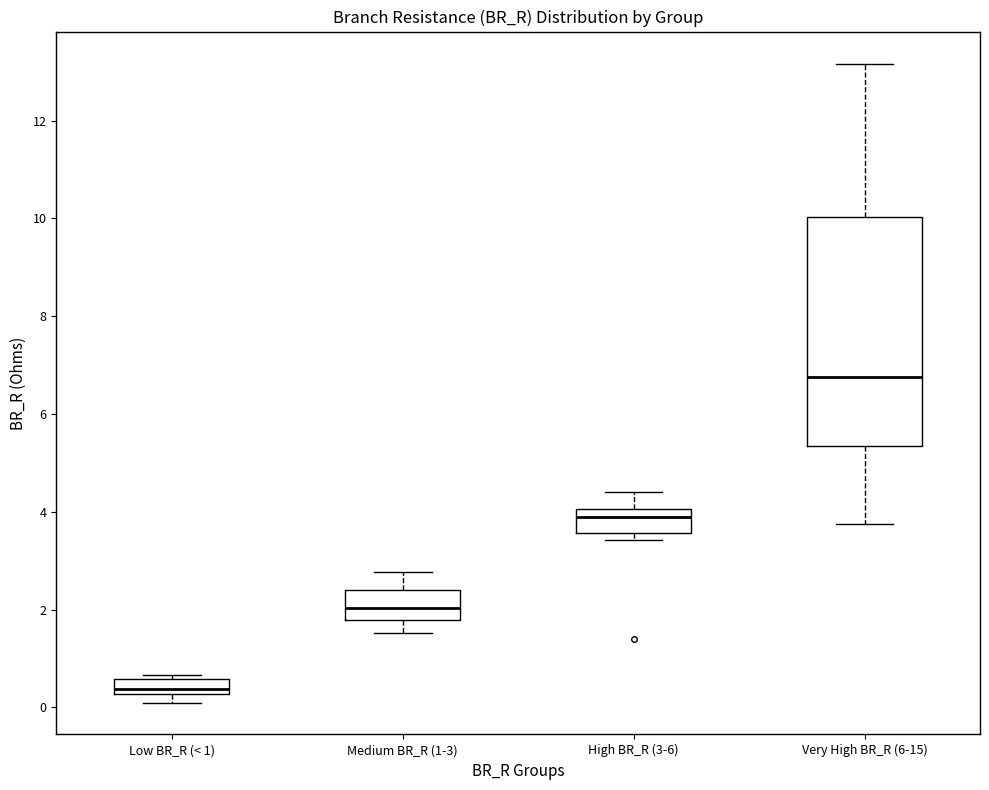

Which box's median line is the highest?

Very High BR_R (6-15)